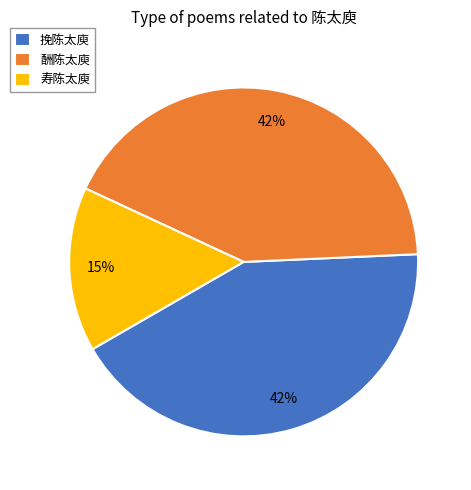

Between 寿陈太庾 and 酬陈太庾, which is larger?

酬陈太庾